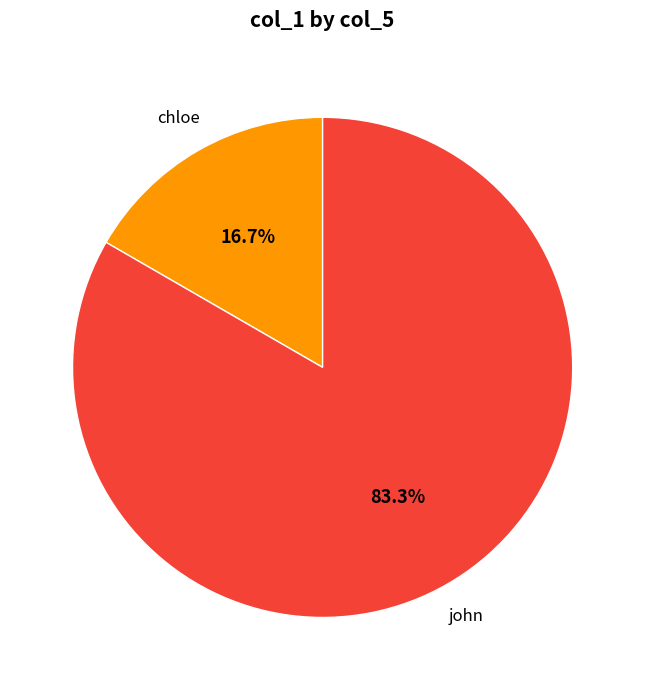

True or false: chloe accounts for 29% of the total.

False